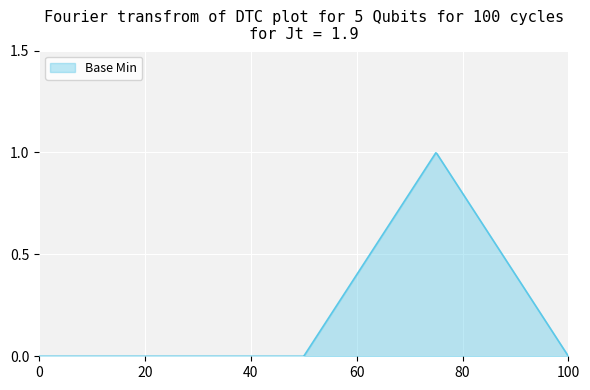

Is this an area chart (filled region under the line)?

Yes